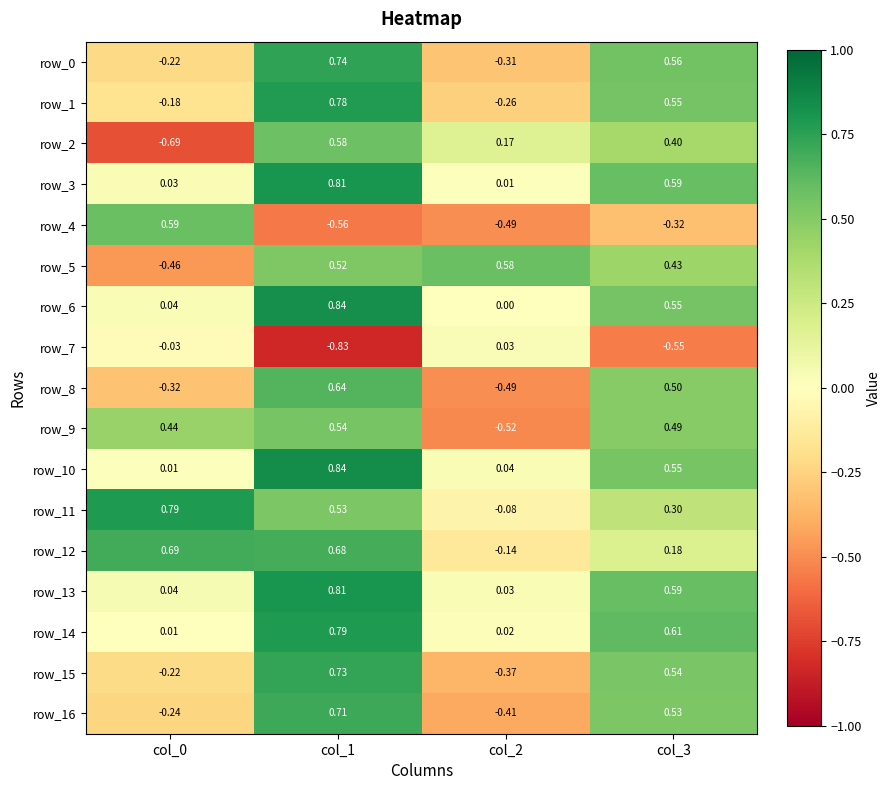

Count the number of data series in this chart.

17